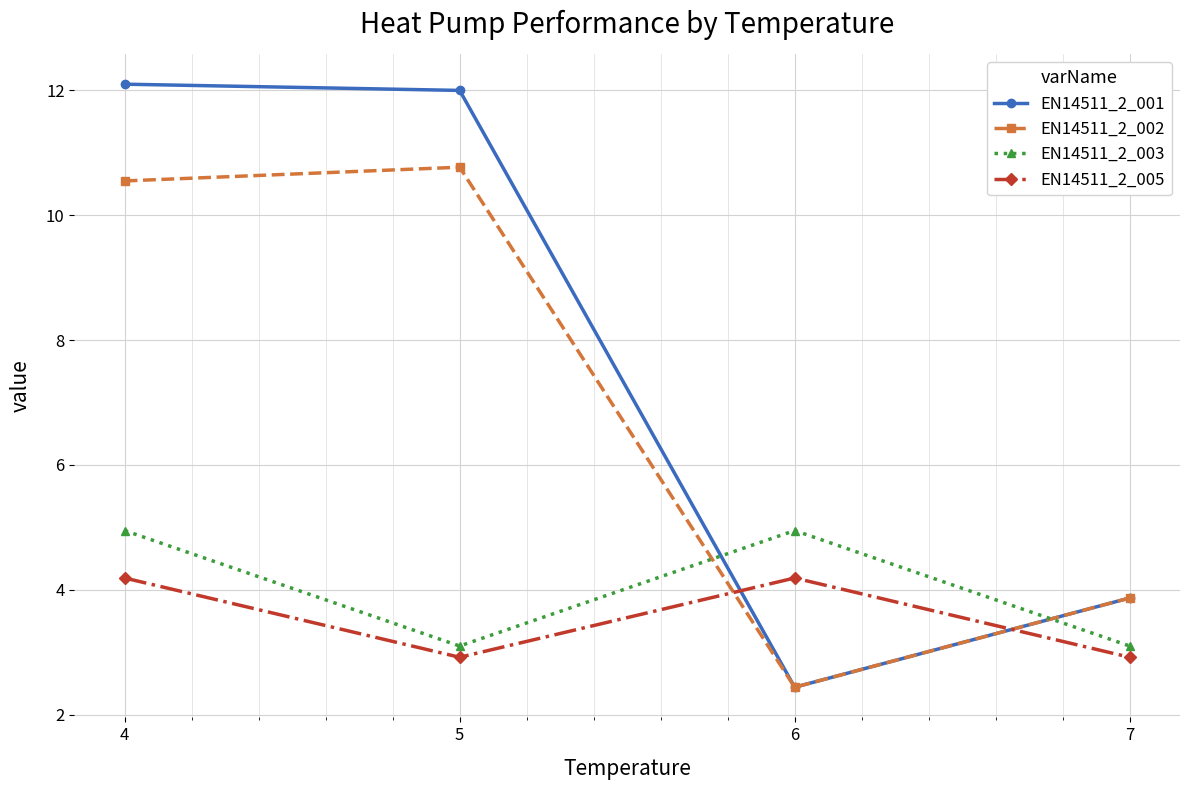

What is the difference between the EN14511_2_001 values at 7 and 6?

1.4